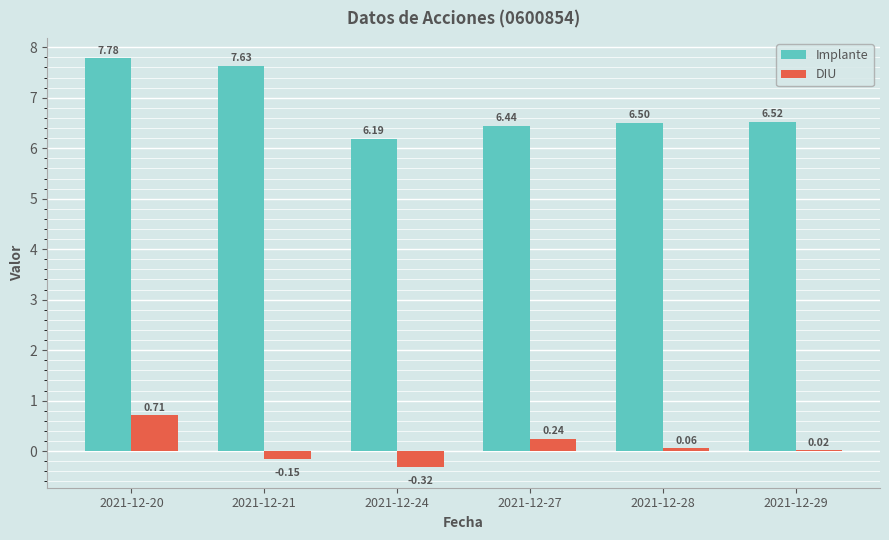

What is the sum of all DIU values?

0.6